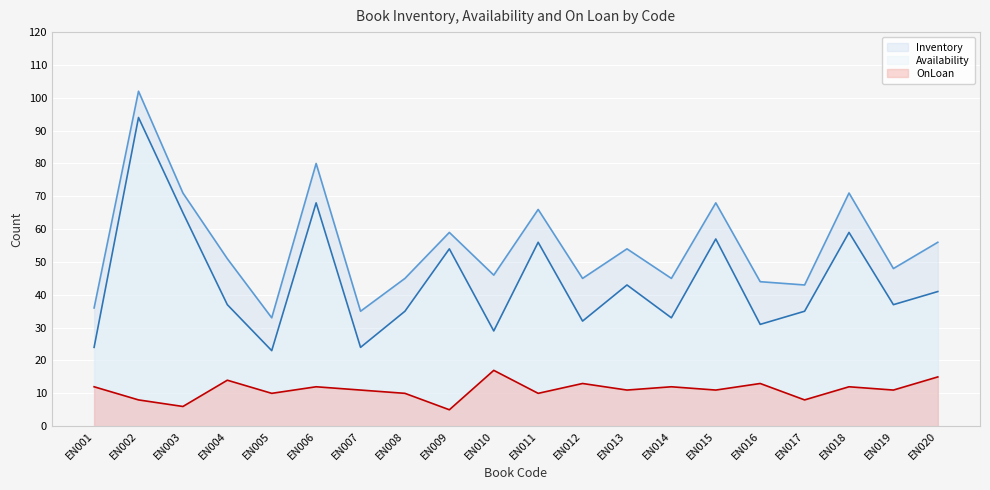

Which series has the widest spread of values?

Availability